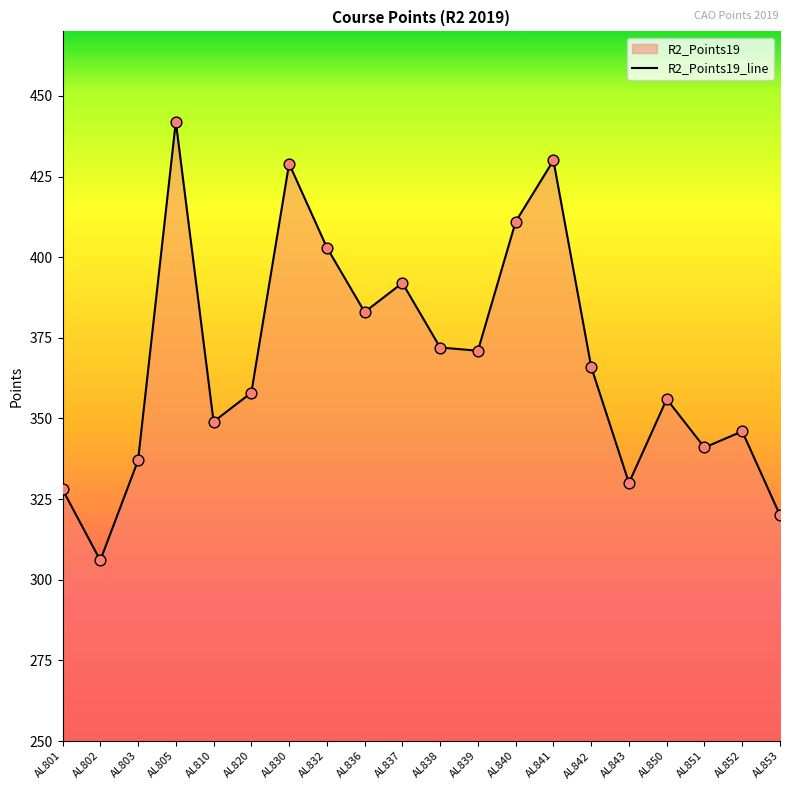

What is the ratio of the value at AL850 to the value at AL853?

1.1